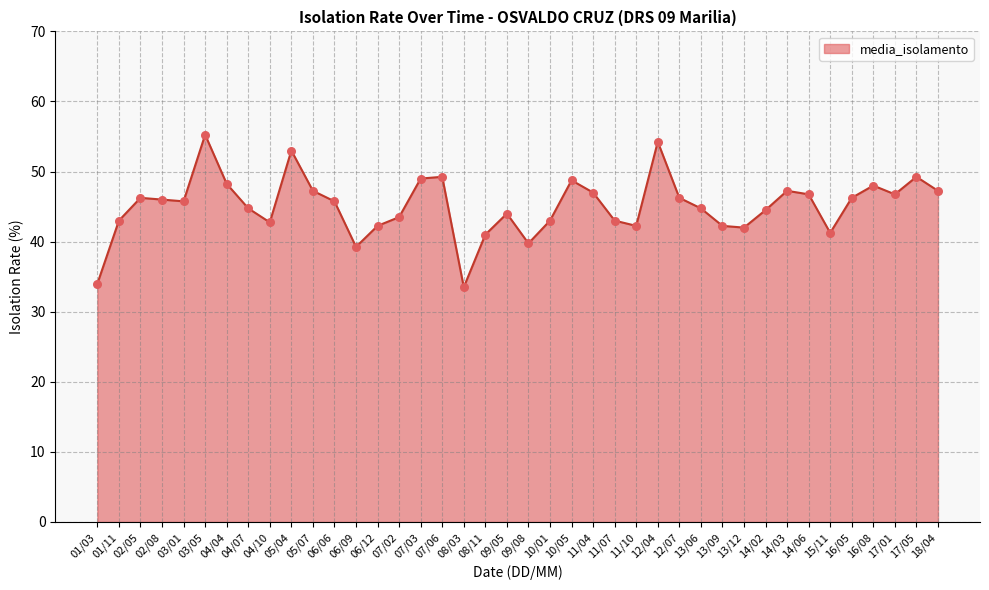

Approximately how many times larger is the value at 01/11 compared to 05/07?

0.9